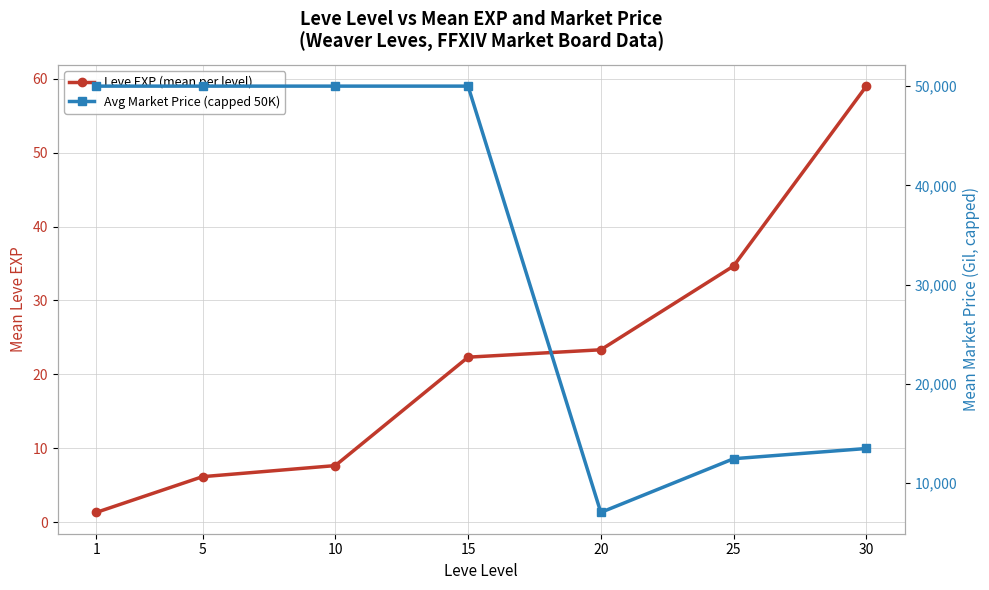

Which category has the lowest value in the Avg Market Price (capped 50K) series?

20